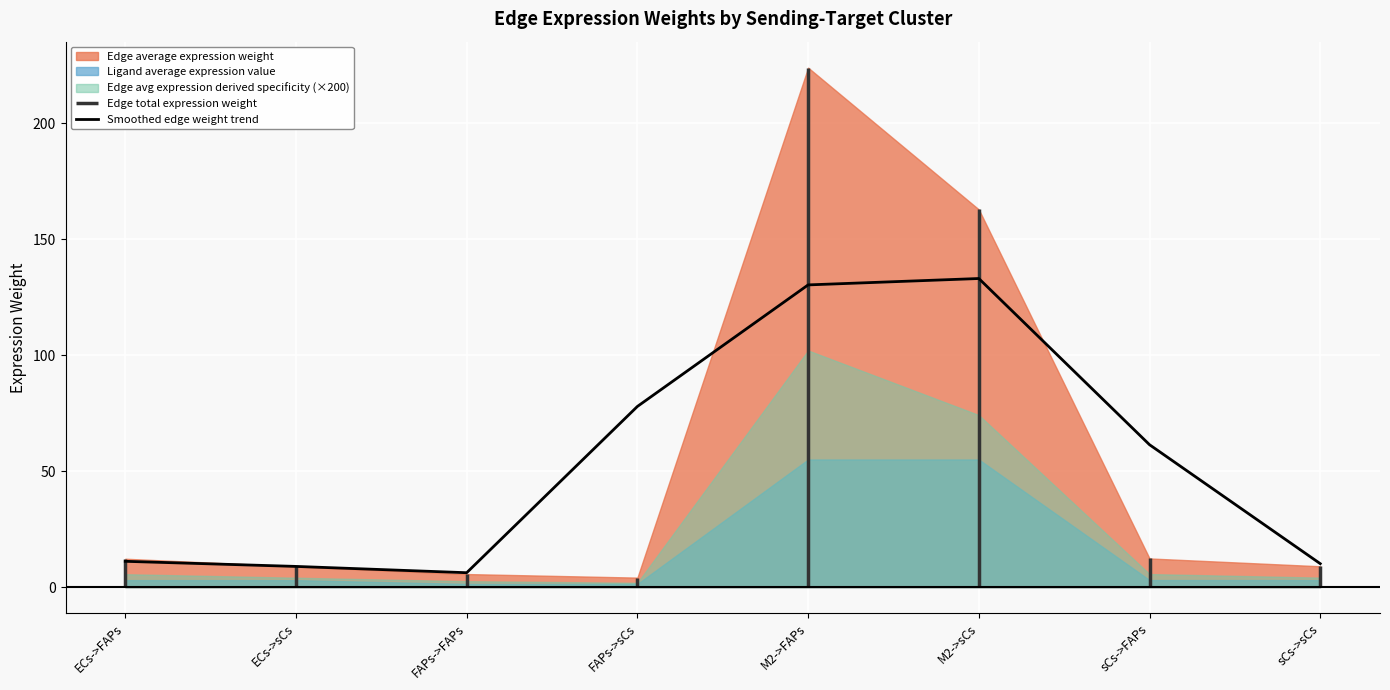

Which category has the highest value across all series?

M2->sCs